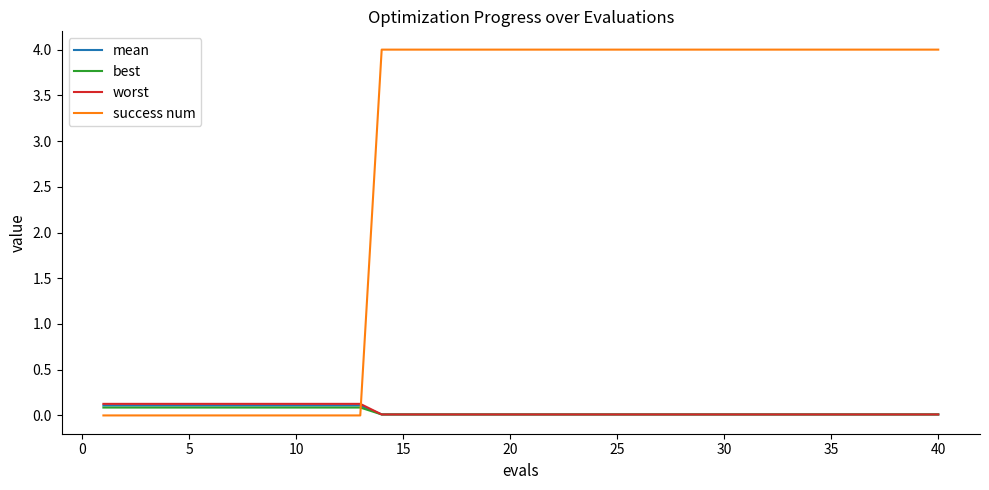

Which series has the widest spread of values?

success num